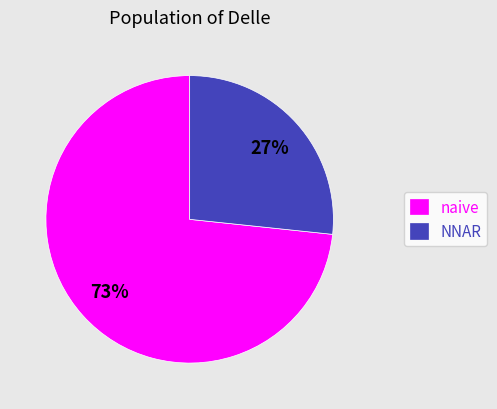

Does naive account for over 50% of the chart?

Yes